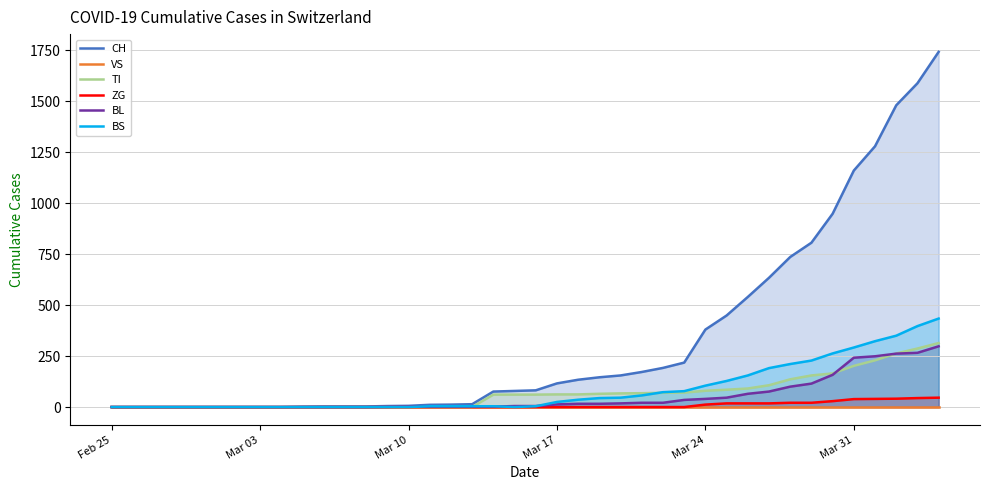

What is the maximum value for TI?

314